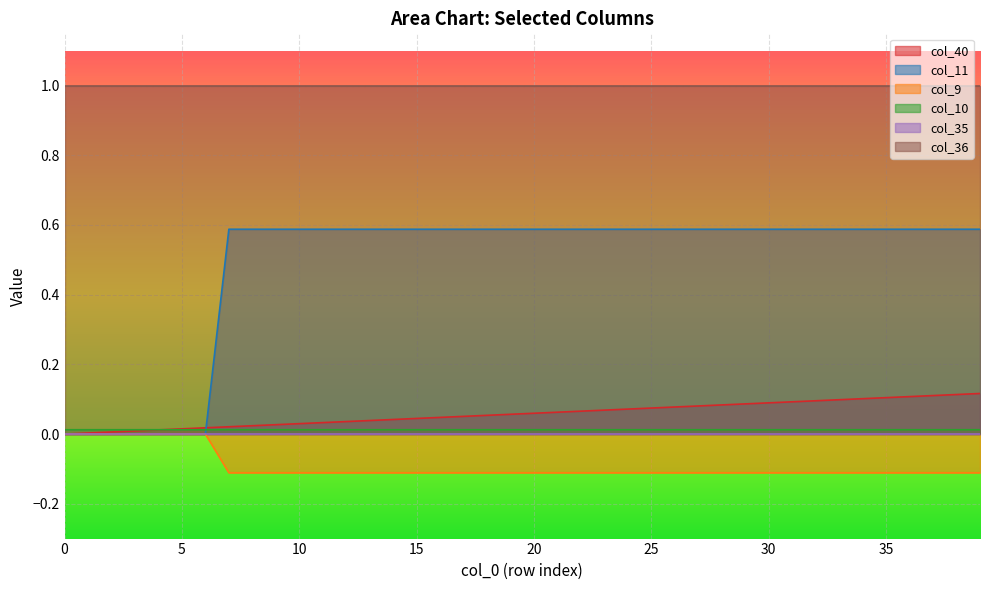

What is the greatest value displayed?

1.0